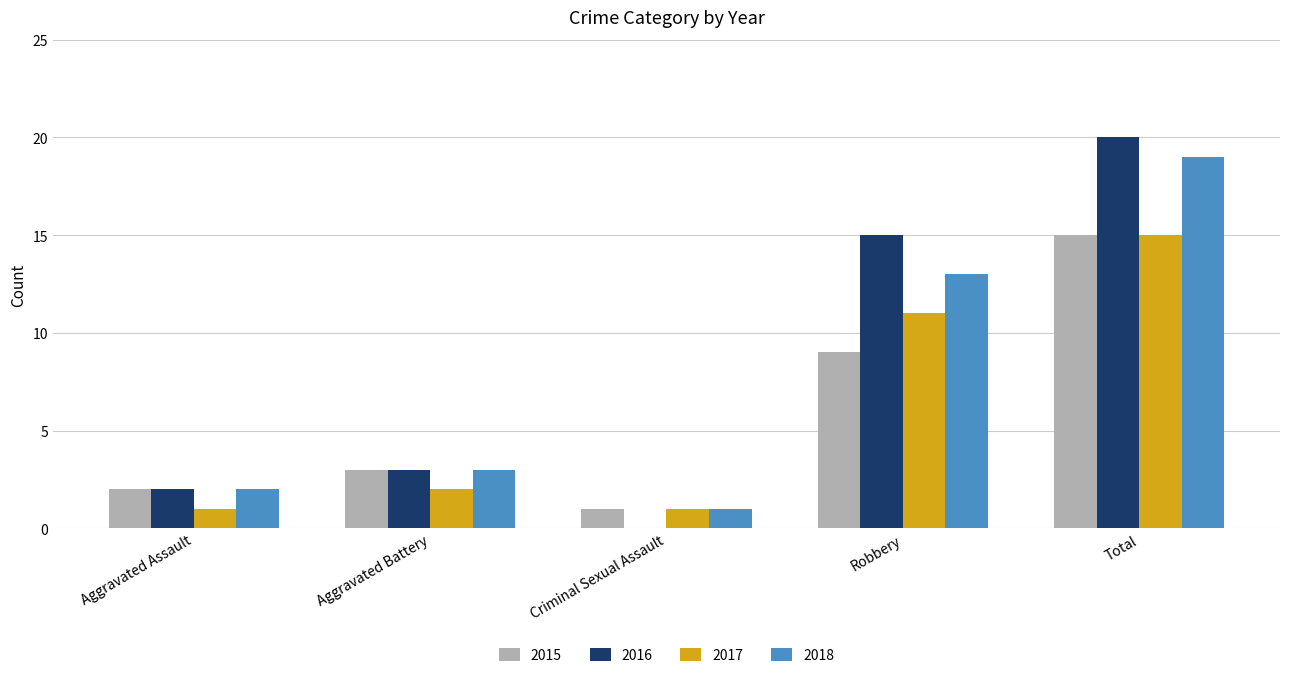

What is the total value across all series at Aggravated Assault?

7